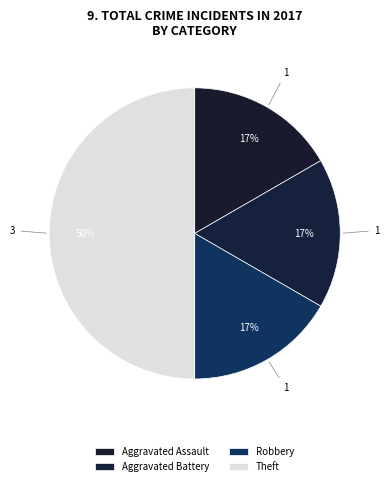

How many slices are in this pie chart?

4